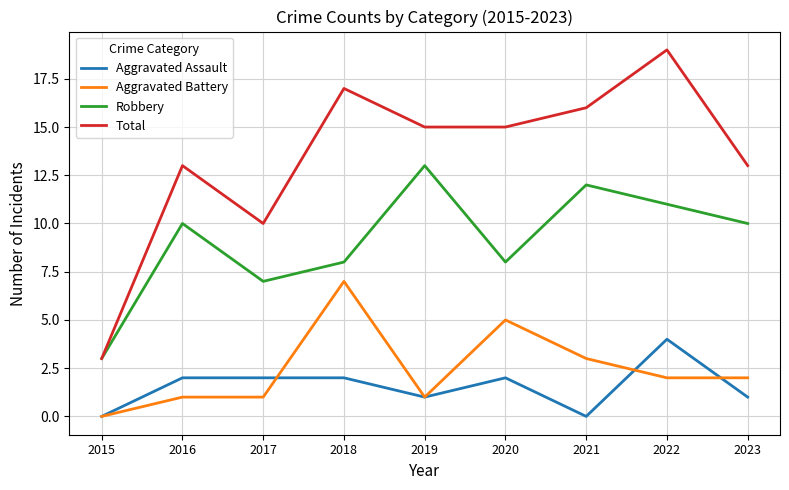

What is the maximum value for Total?

19